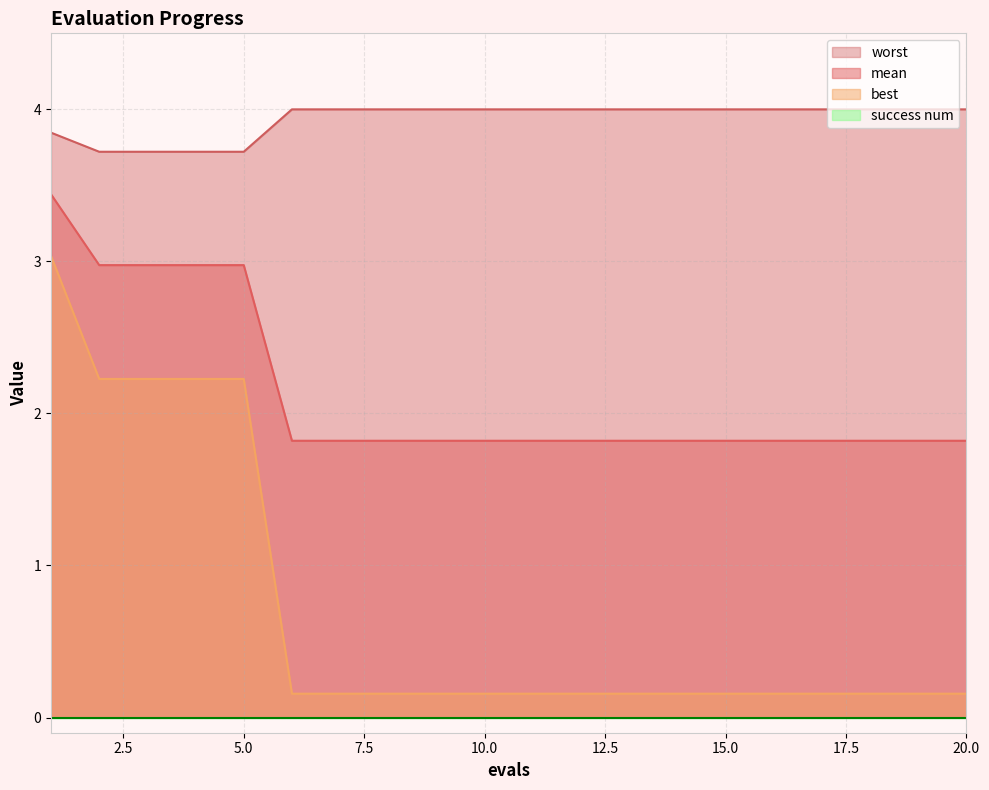

True or false: mean and best intersect in this chart.

False